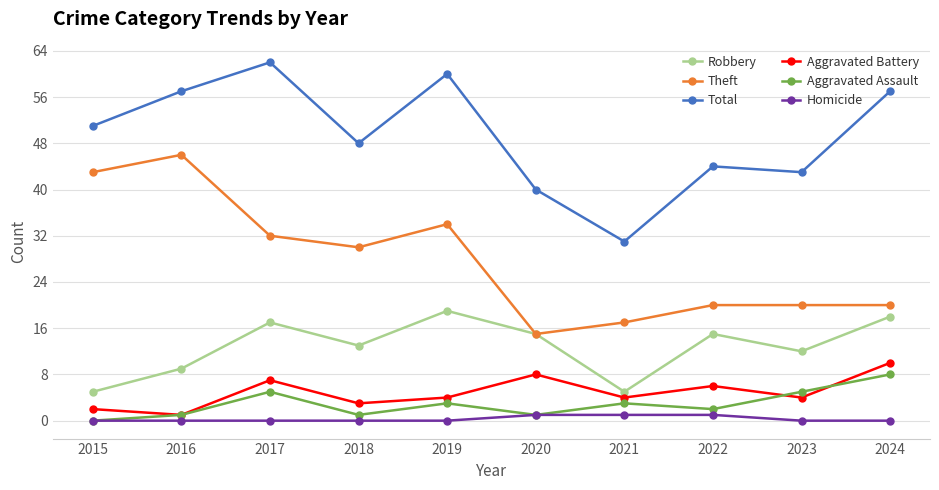

How many Aggravated Battery values are between 3 and 7?

6